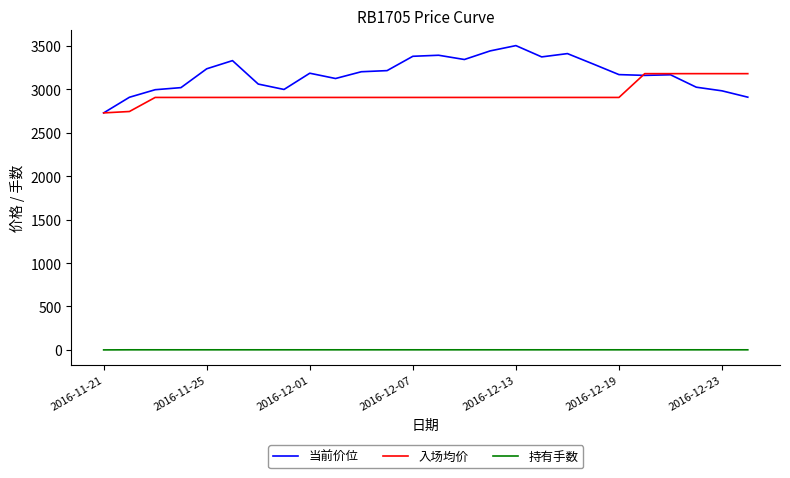

Which series has the largest total across all categories?

当前价位